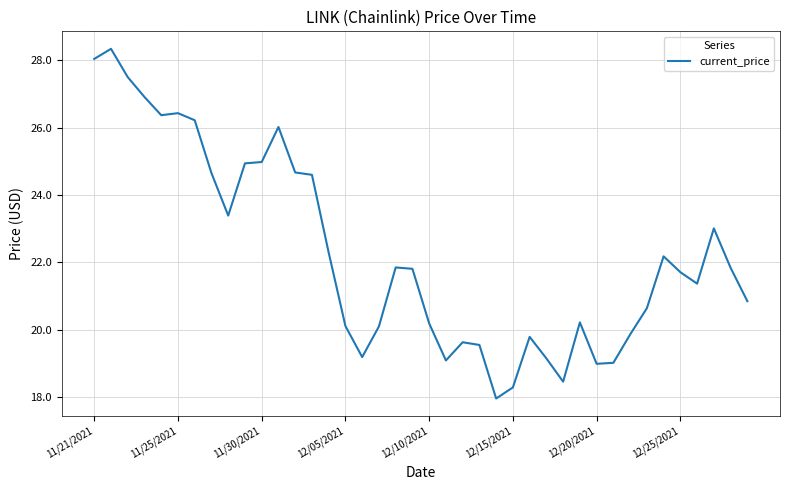

What is the smallest value displayed?

18.0